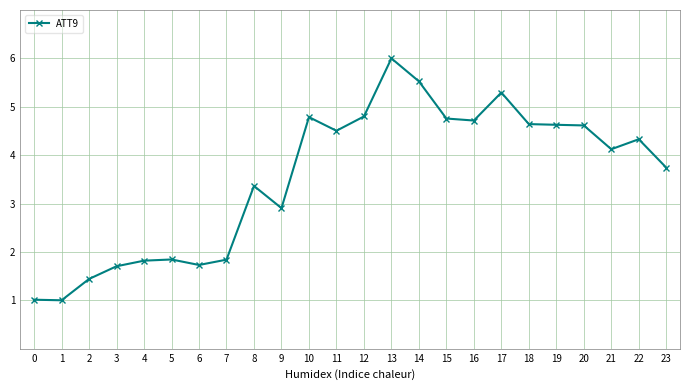

Reading left to right, extract all data points from this chart.

1.0	1.0	1.4	1.7	1.8	1.8	1.7	1.8	3.4	2.9	4.8	4.5	4.8	6.0	5.5	4.8	4.7	5.3	4.6	4.6	4.6	4.1	4.3	3.7